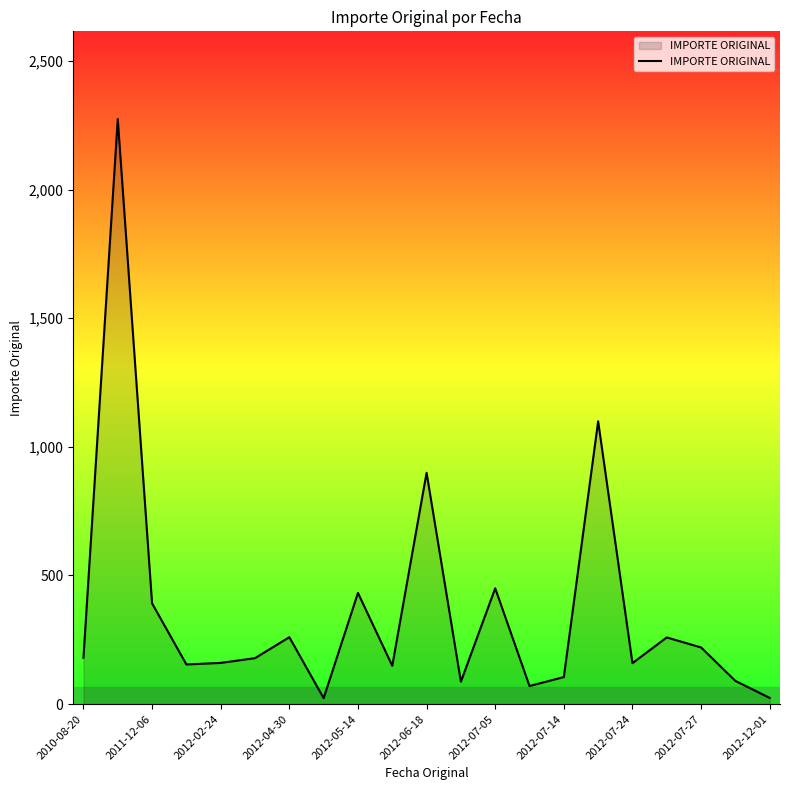

What is the difference between the maximum and minimum values?

2250.7